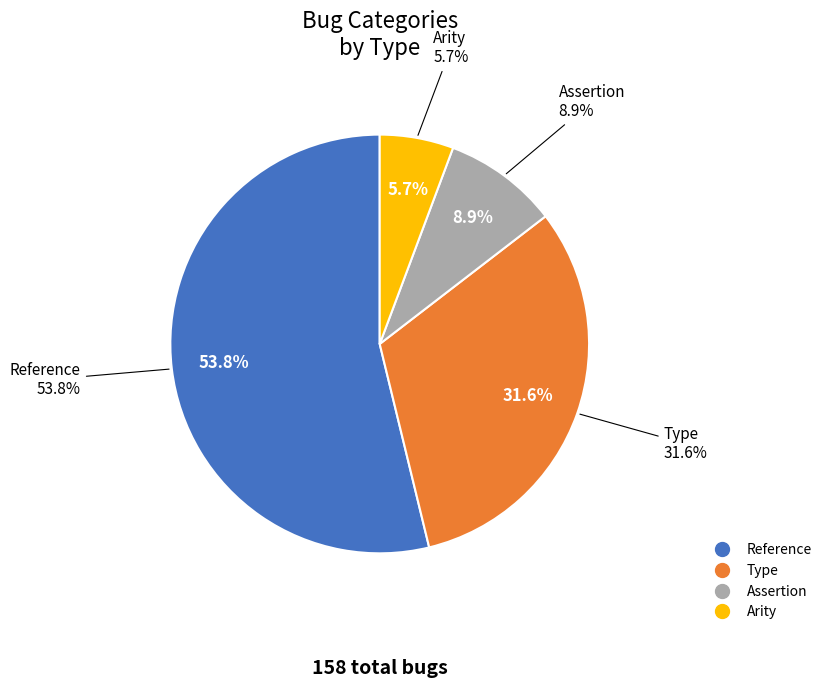

To the nearest percent, what is the difference between the largest and smallest slice percentages?

48%